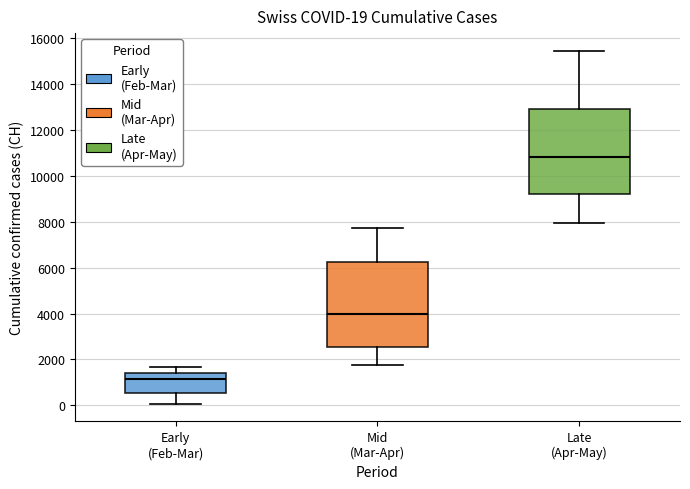

Which box has the highest median line?

Late (Apr-May)